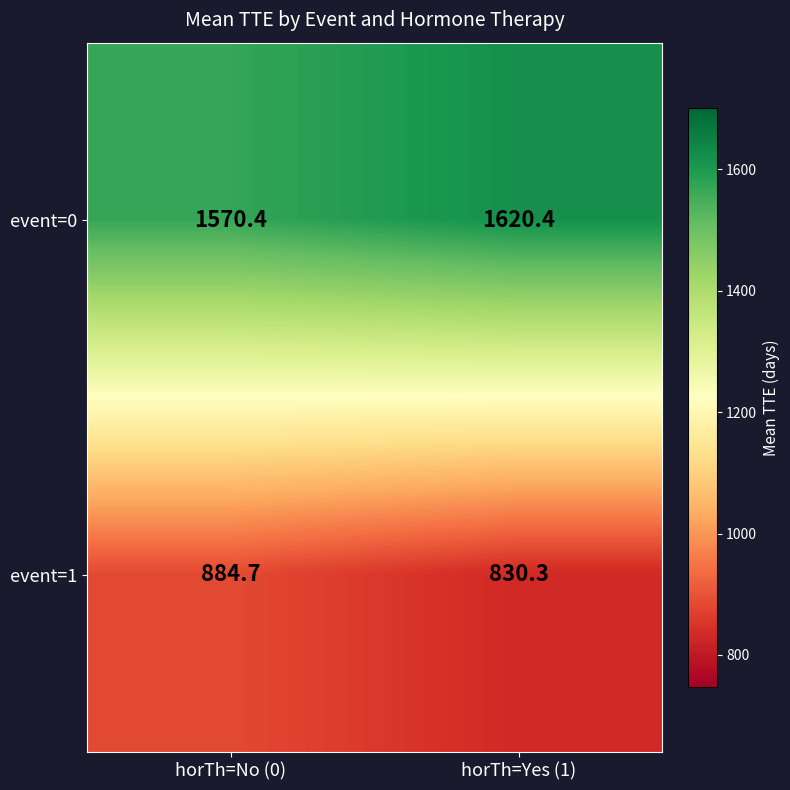

Reading right to left, what are all the values shown in this chart?

event=0: 1620.4	1570.4
event=1: 830.3	884.7